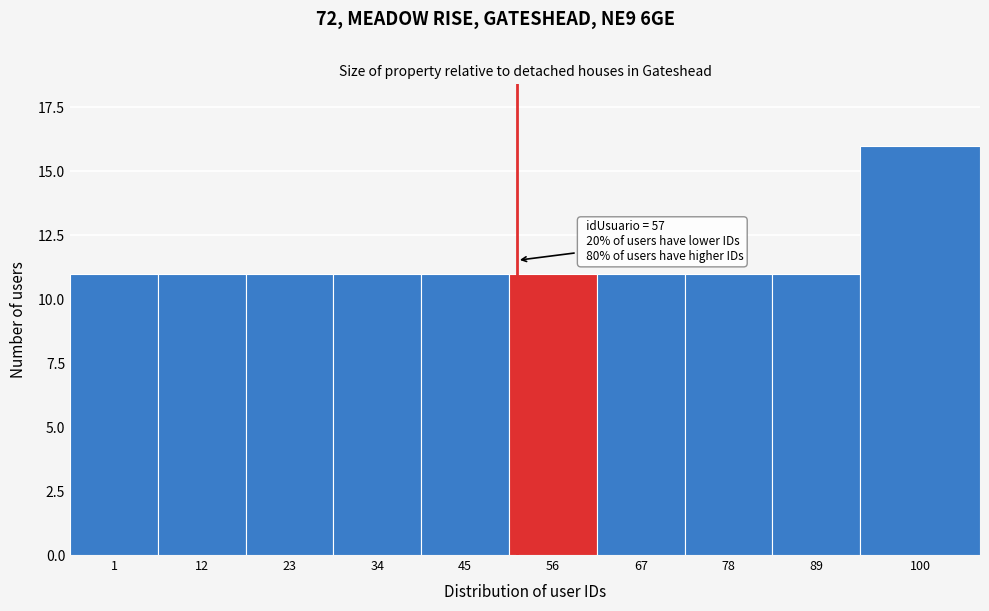

Reading left to right, transcribe all the data shown in this chart.

11	11	11	11	11	11	11	11	11	16